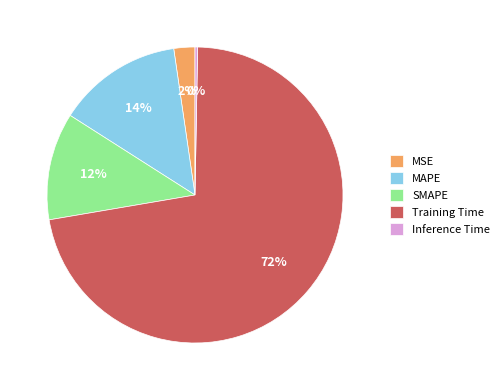

Combined, do SMAPE and MAPE account for over 50%?

No